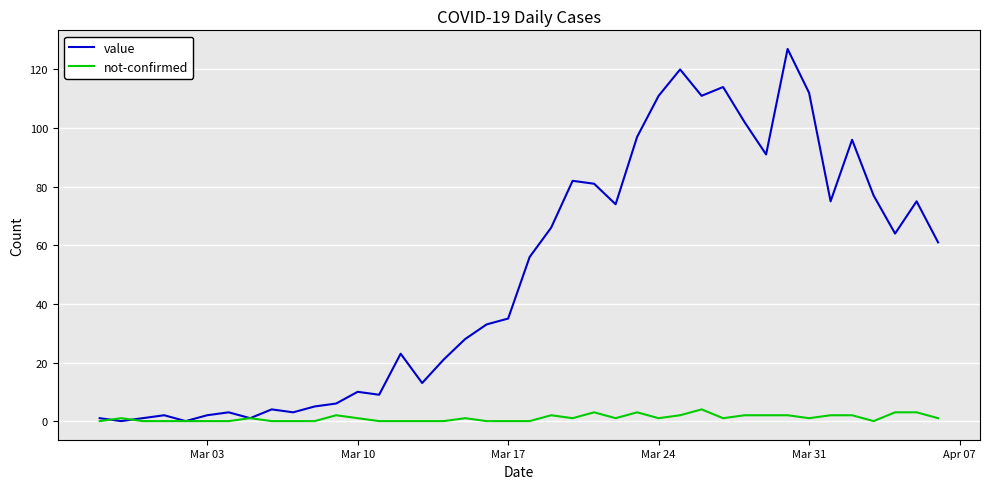

Which series has the largest total across all categories?

value